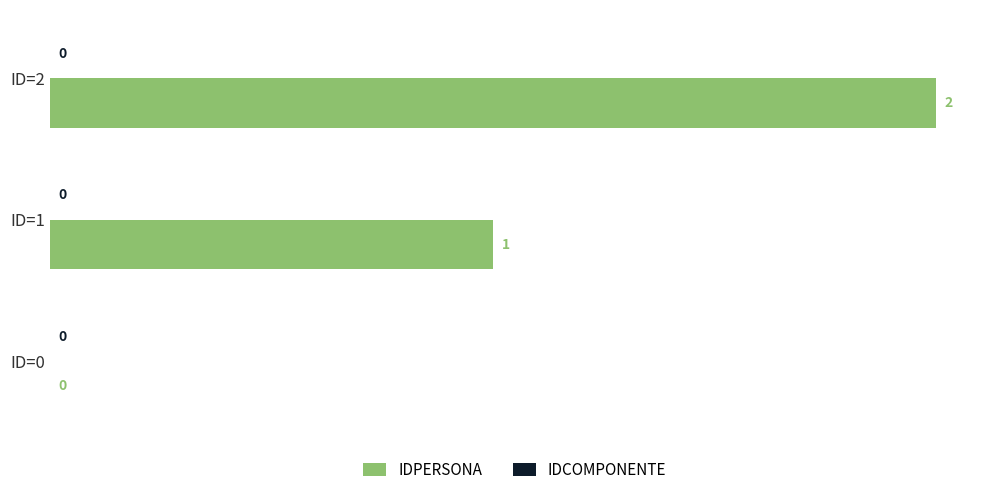

How many categories are shown in the chart?

3